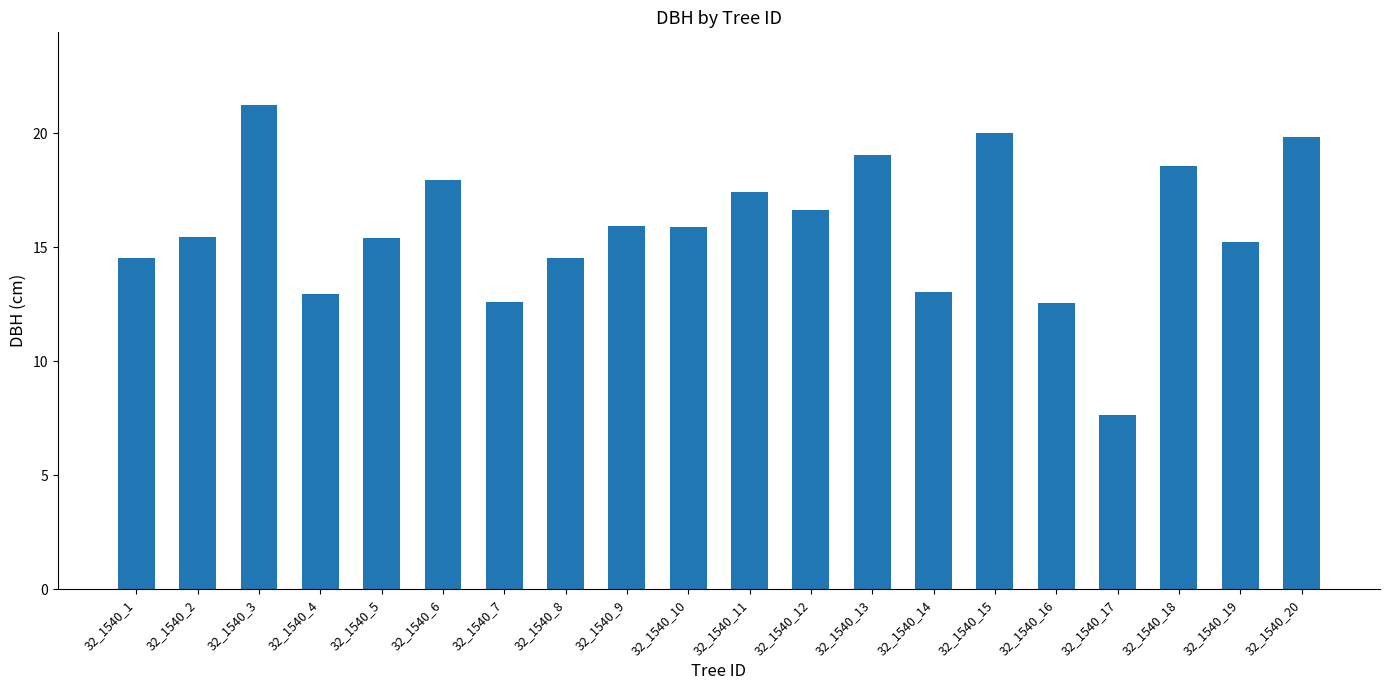

What is the difference between the values at 32_1540_17 and 32_1540_18?

10.9